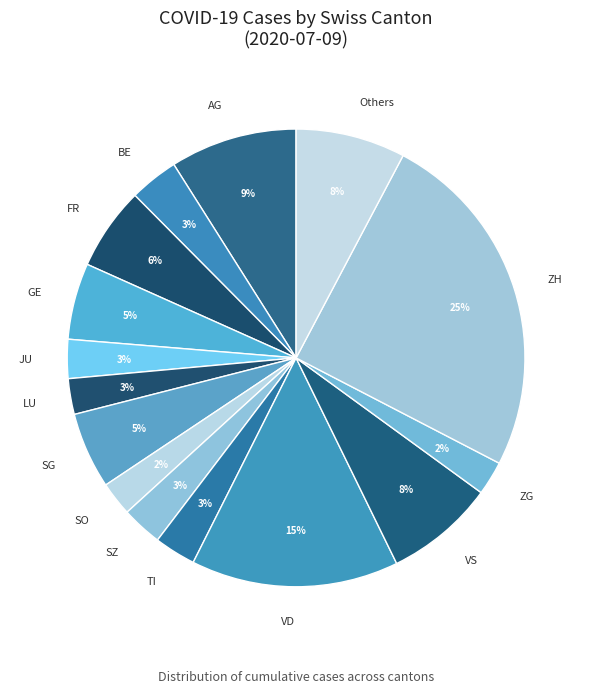

Is ZH the majority of the pie?

No